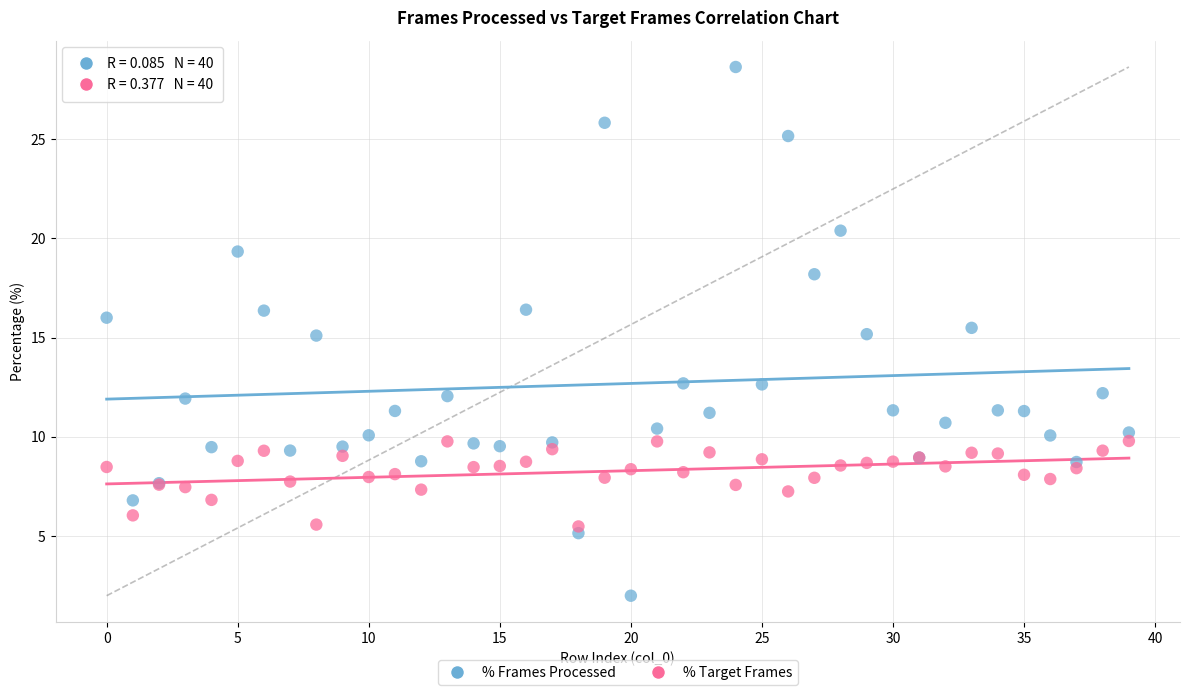

Which series has the largest Y range (max minus min)?

% Frames Processed